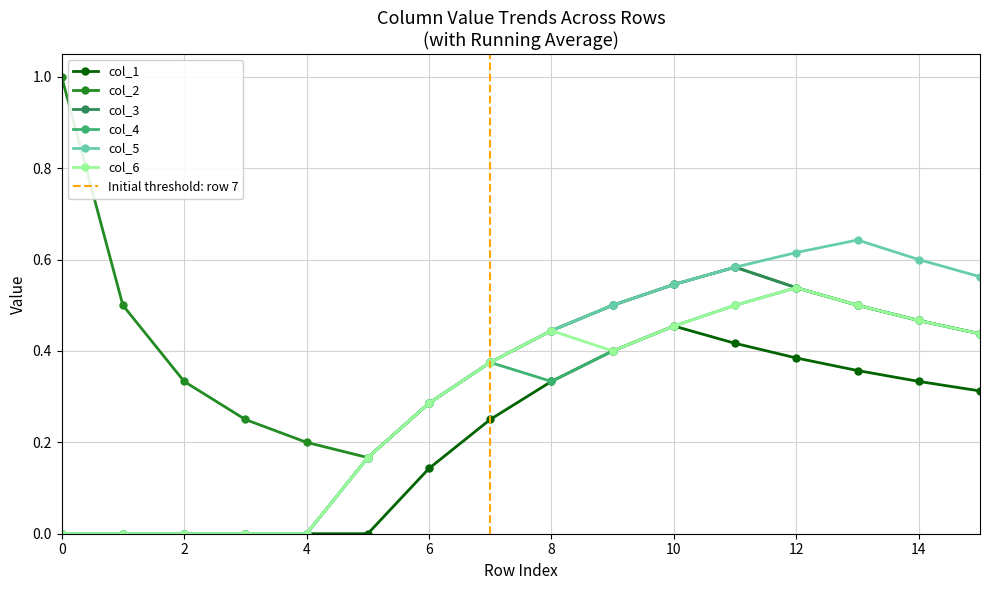

True or false: col_6 has a value of 0.0 at 2.

True